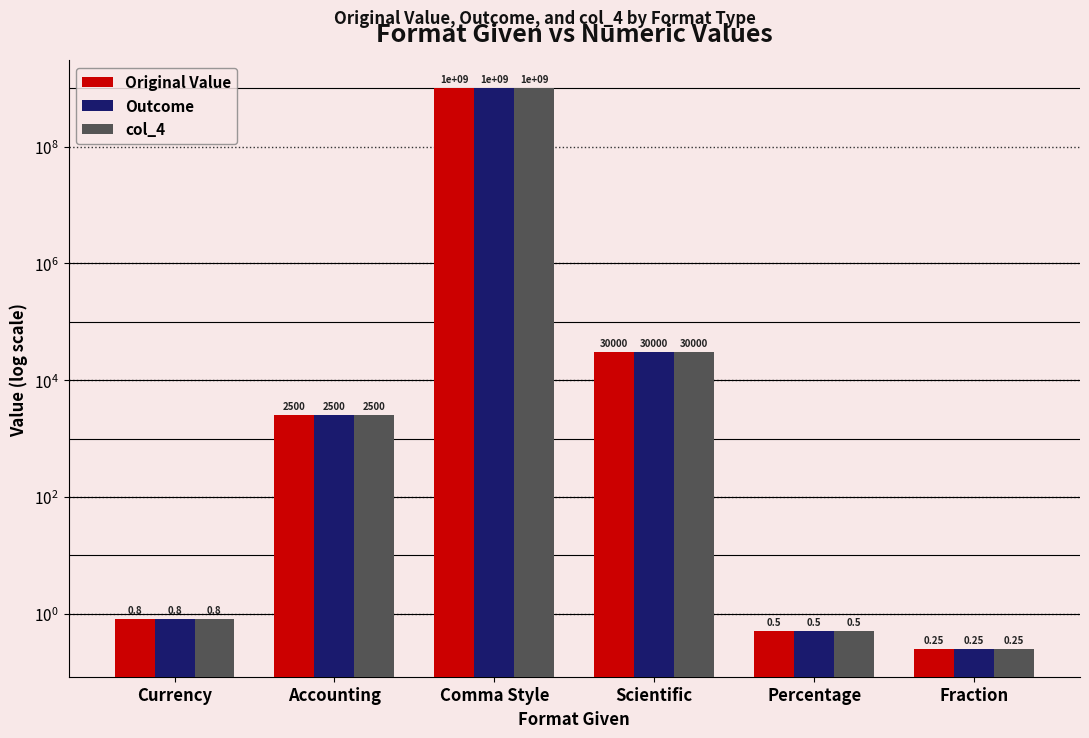

At which label does Outcome reach its peak?

Comma Style